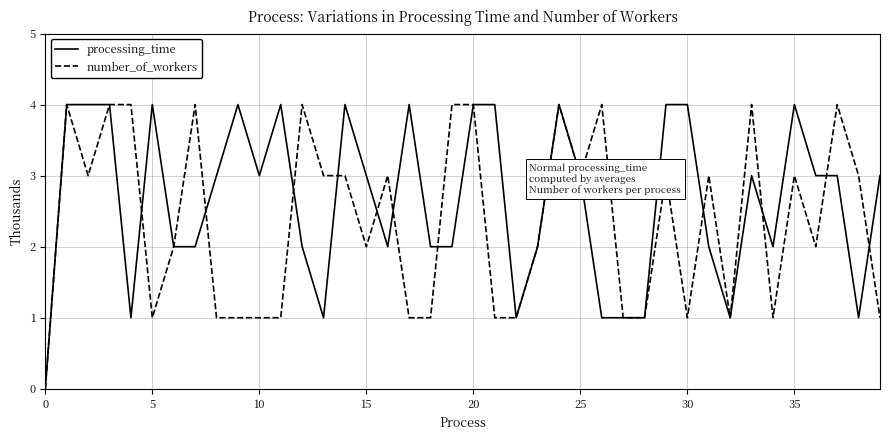

What is the difference between the second highest and minimum values in the processing_time series?

4